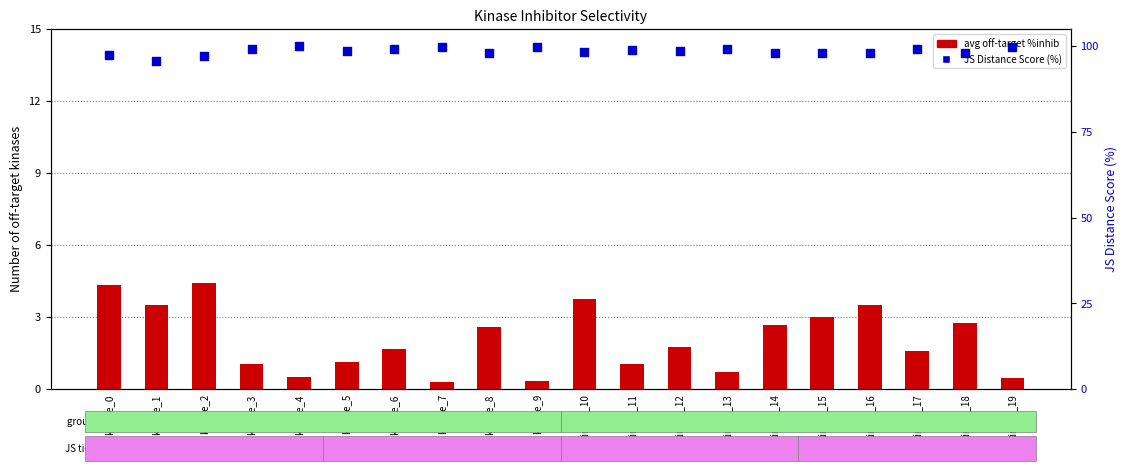

At which category is the sum across all series the highest?

kinase_10